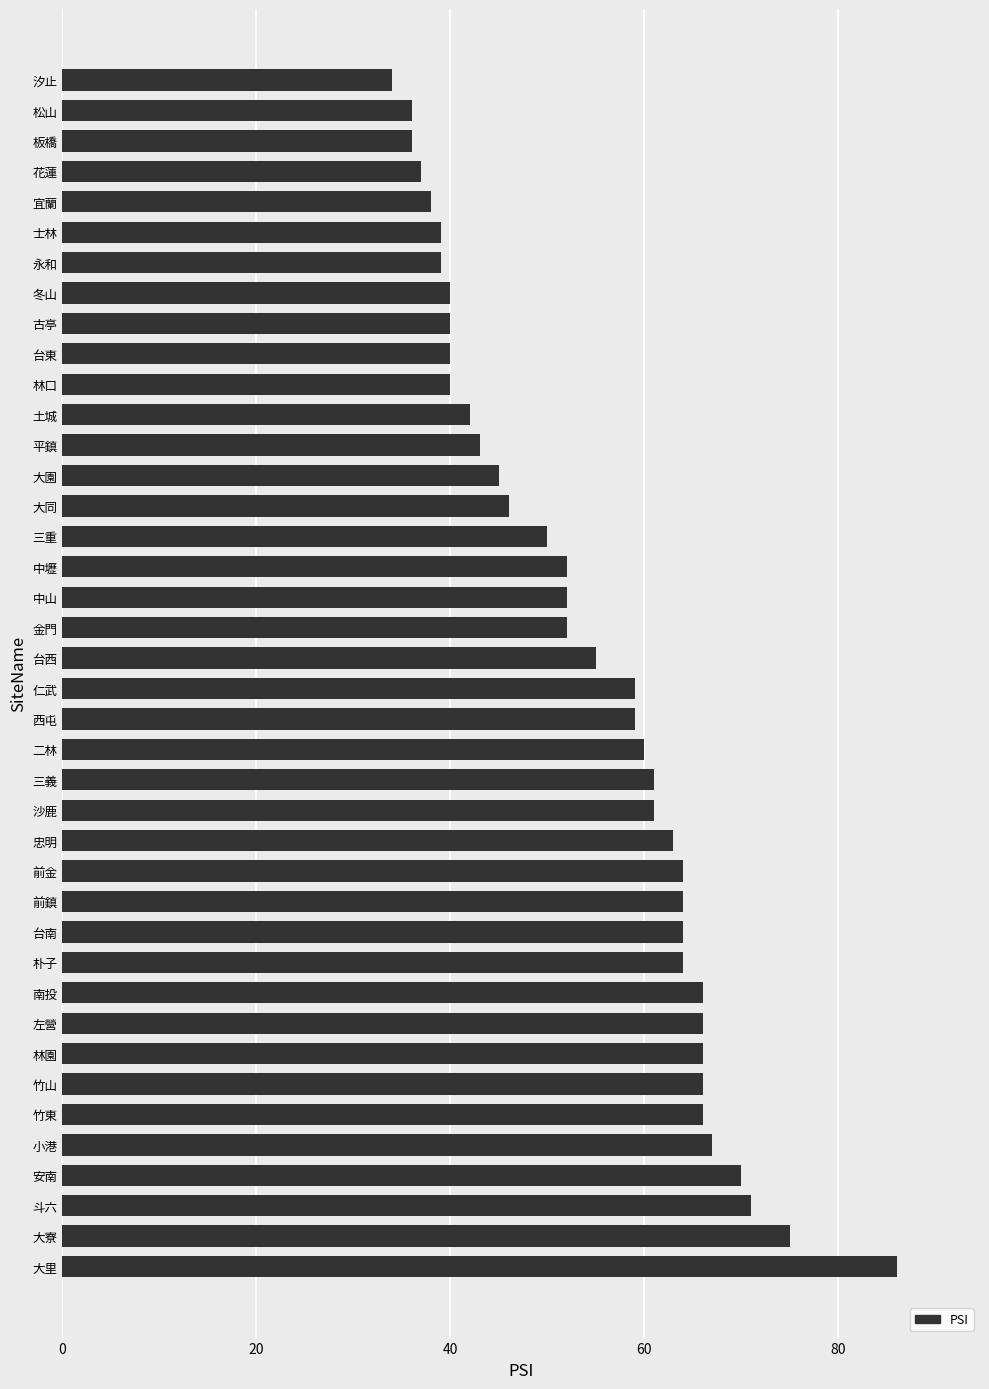

What is the average value?

54